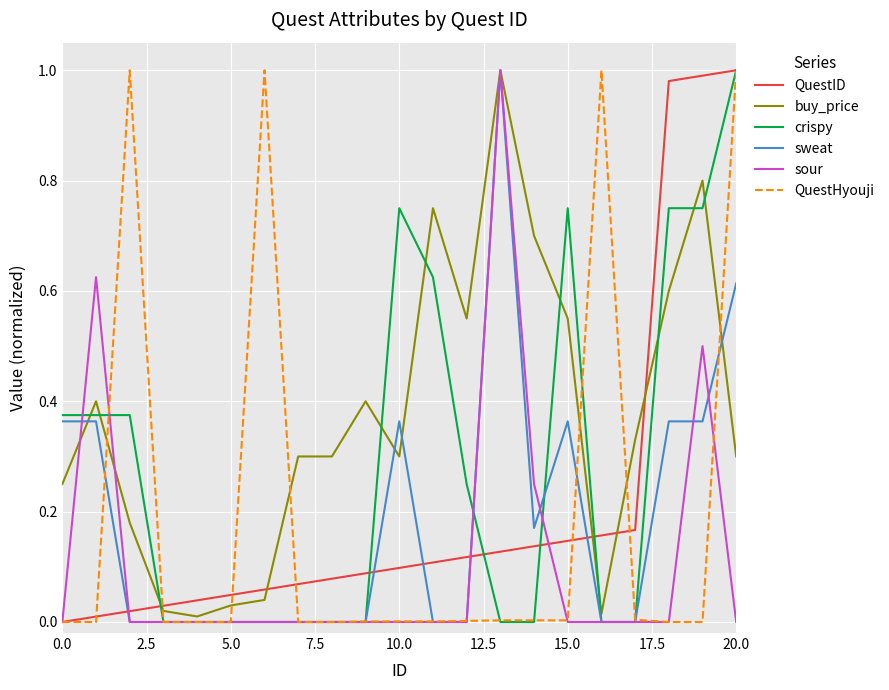

Which series has the largest total across all categories?

buy_price